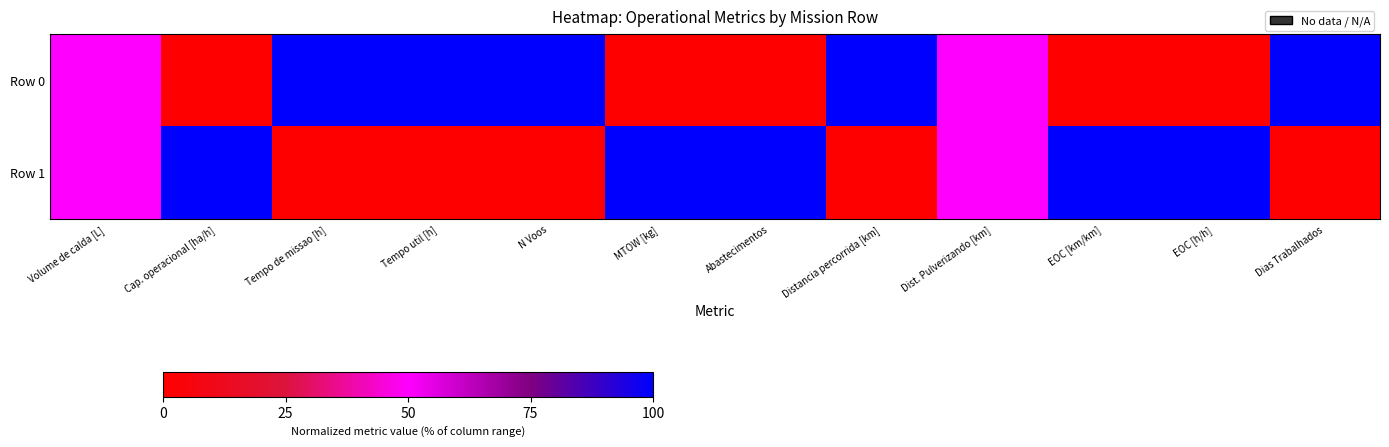

Which has a higher value, N Voos or MTOW [kg]?

N Voos